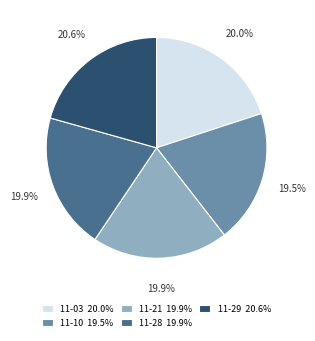

What is the ratio of the value at 11-03 20.0% to the value at 11-28 19.9%?

1.0